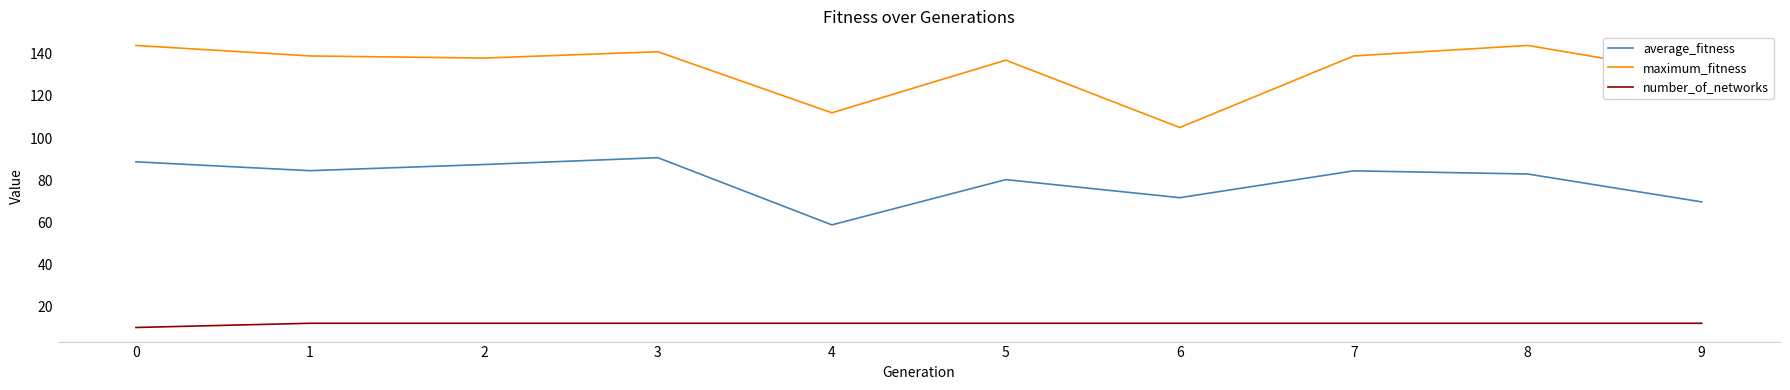

Is this an area chart (filled region under the line)?

No